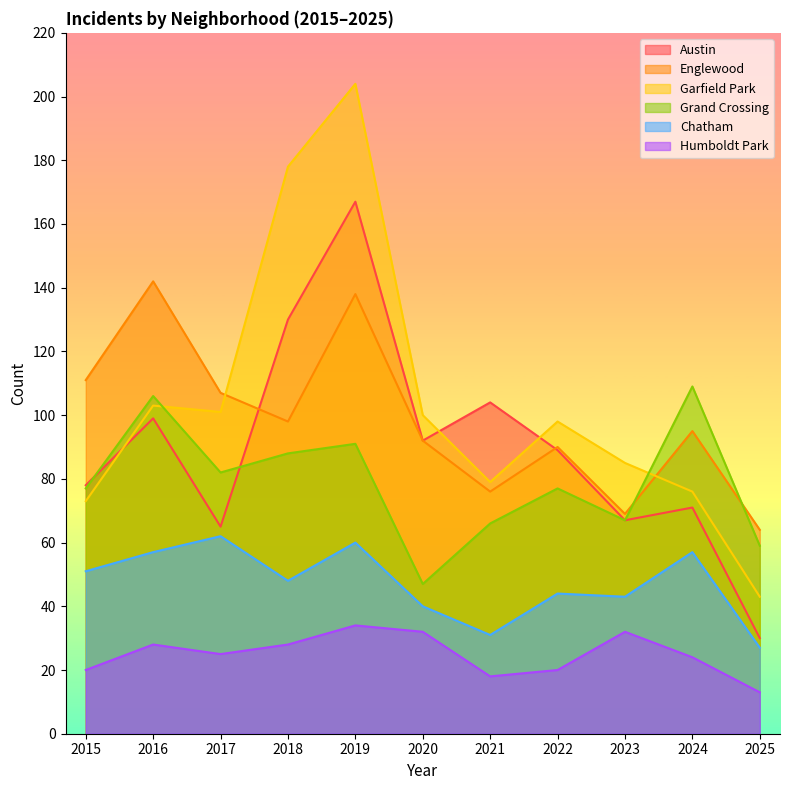

At which label does Humboldt Park first exceed 25?

2016